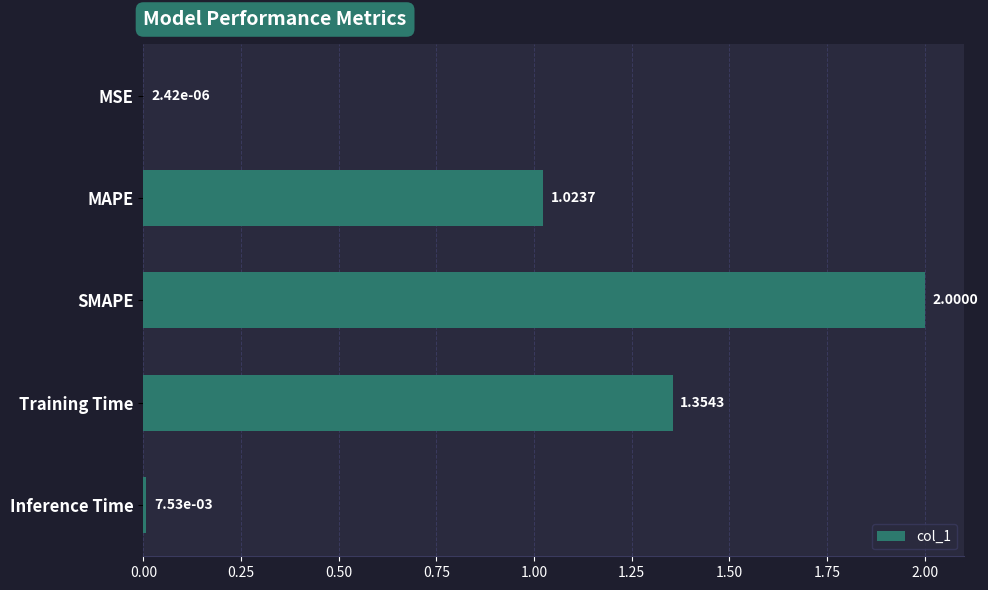

At which label is the value closest to 1?

MAPE